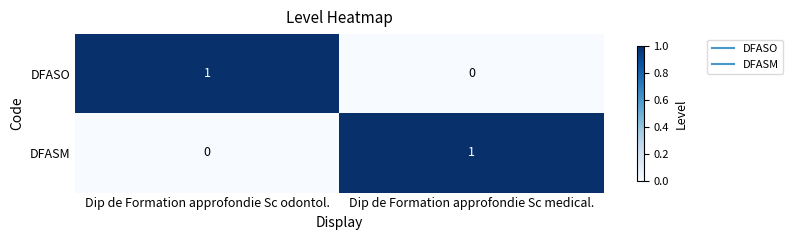

True or false: DFASO has a value of 0 at Dip de Formation approfondie Sc medical..

True